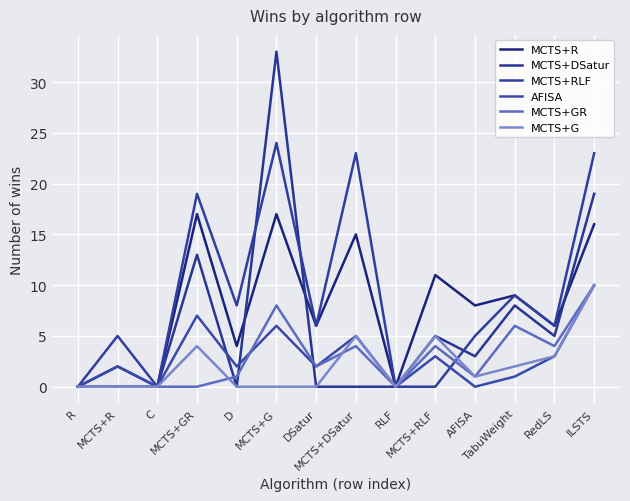

Is the value of MCTS+GR at C greater than the value of MCTS+DSatur at AFISA?

No